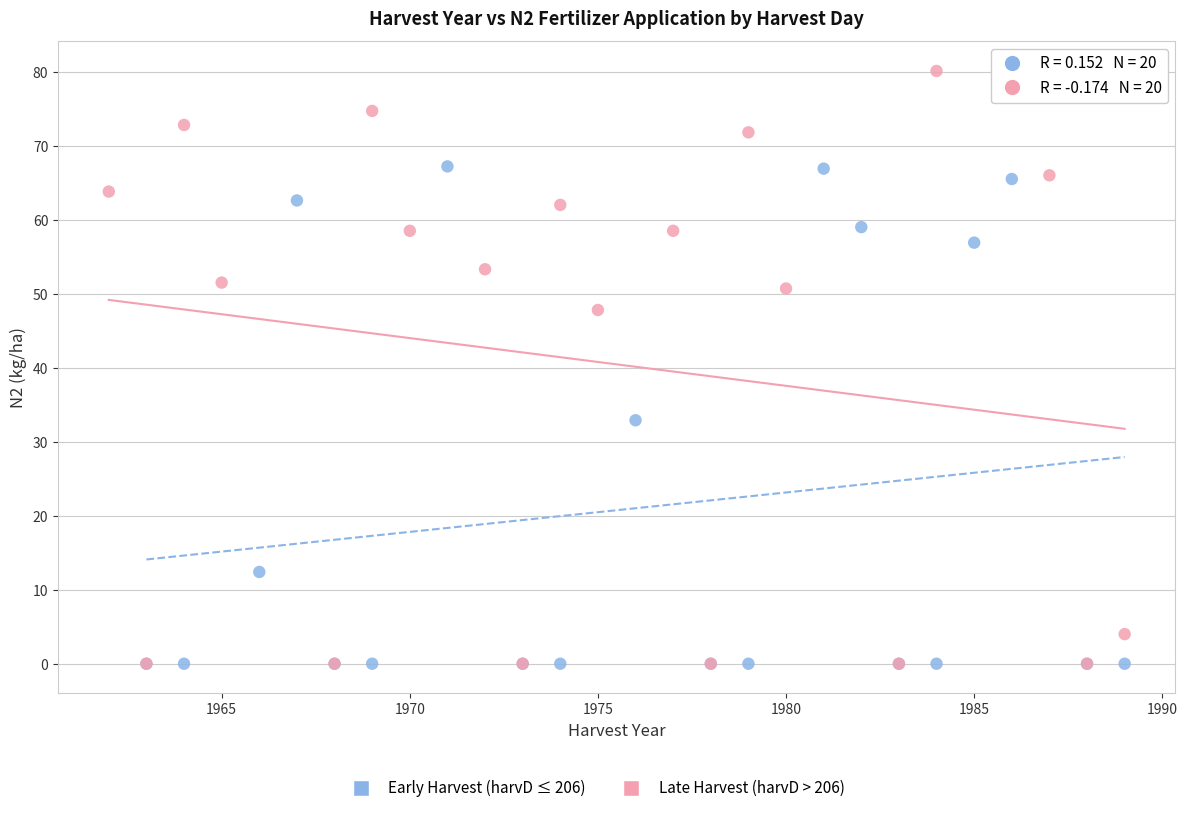

Which series has the largest Y range (max minus min)?

Late Harvest (harvD > 206)